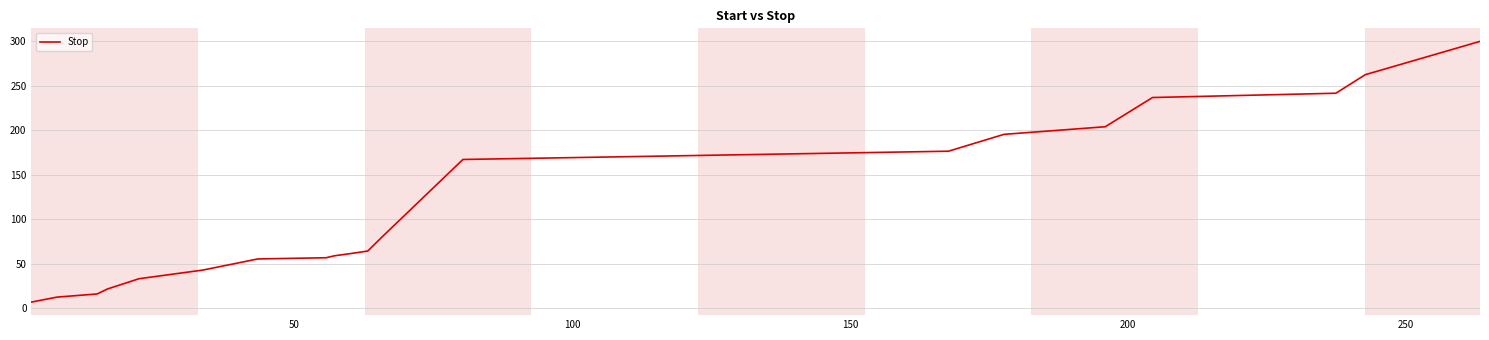

What is the sum of all values?

2290.6